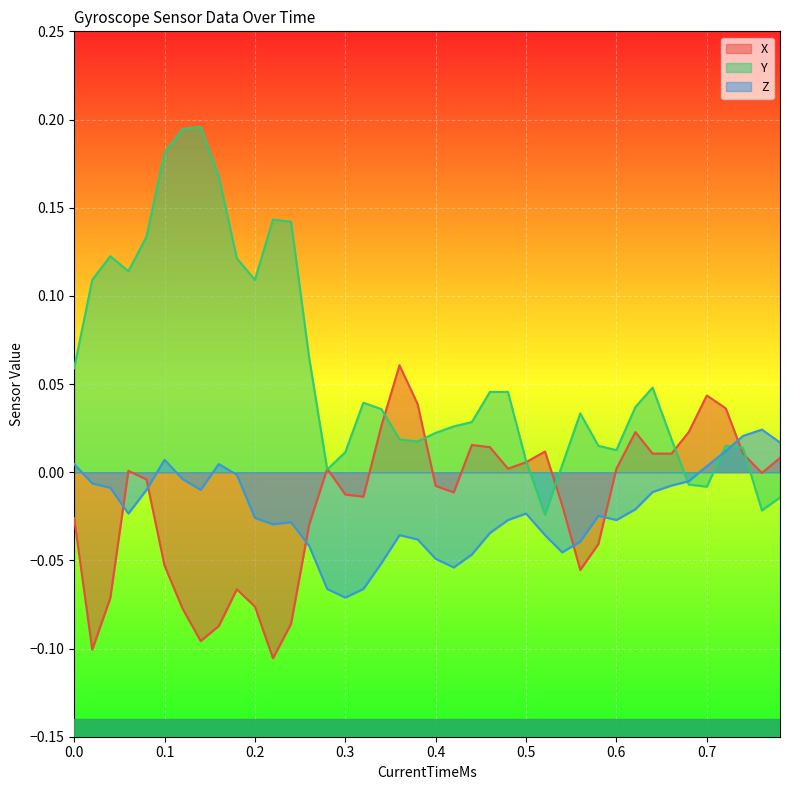

After their last crossing, which series has the higher values: X or Z?

Z